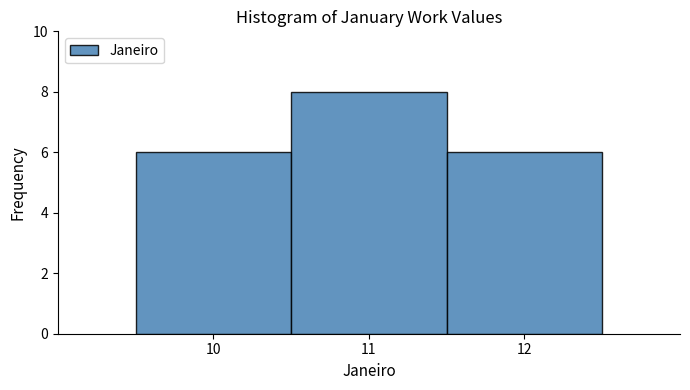

Reading left to right, list every bar in this chart as the range it spans on the x-axis followed by its height. The values are not printed on the chart, so give them approximately, as read against the axis.

9.5 to 10.5: 6
10.5 to 11.5: 8
11.5 to 12.5: 6